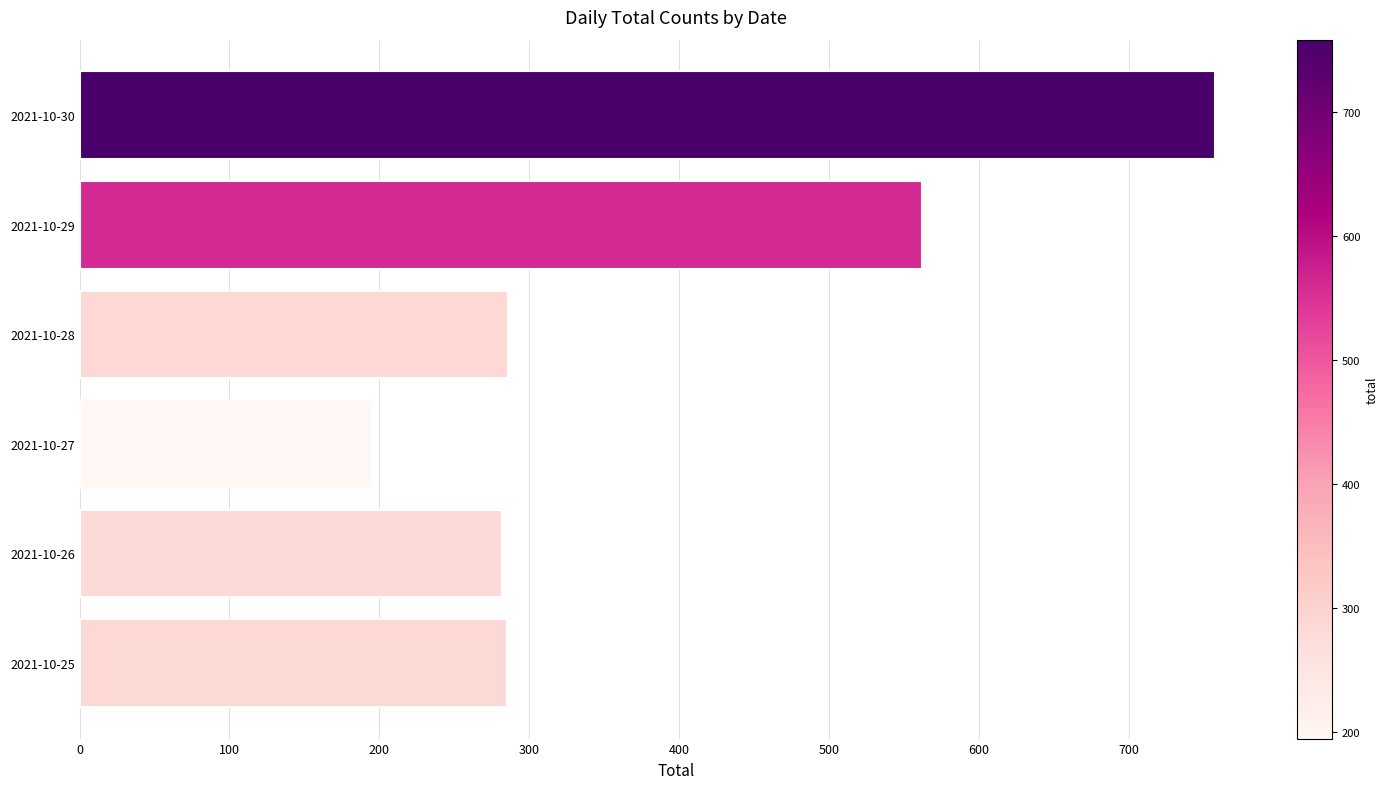

What is the difference between the maximum and minimum values?

563